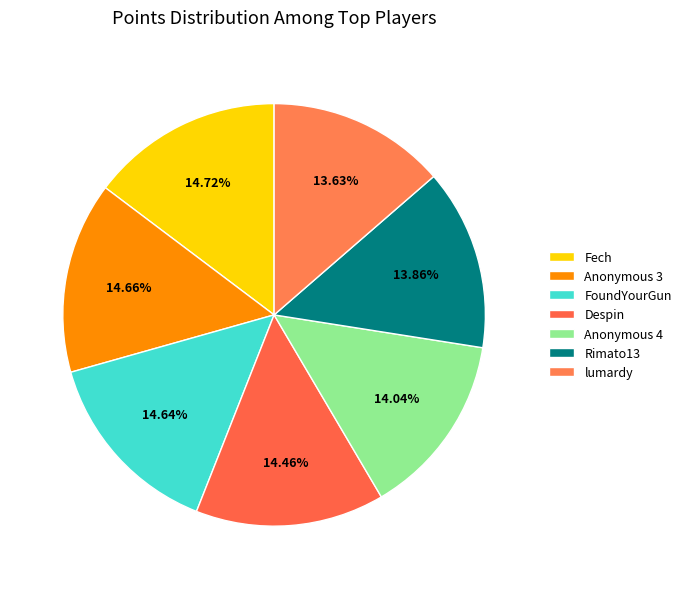

Which category has the smallest portion of the pie?

lumardy